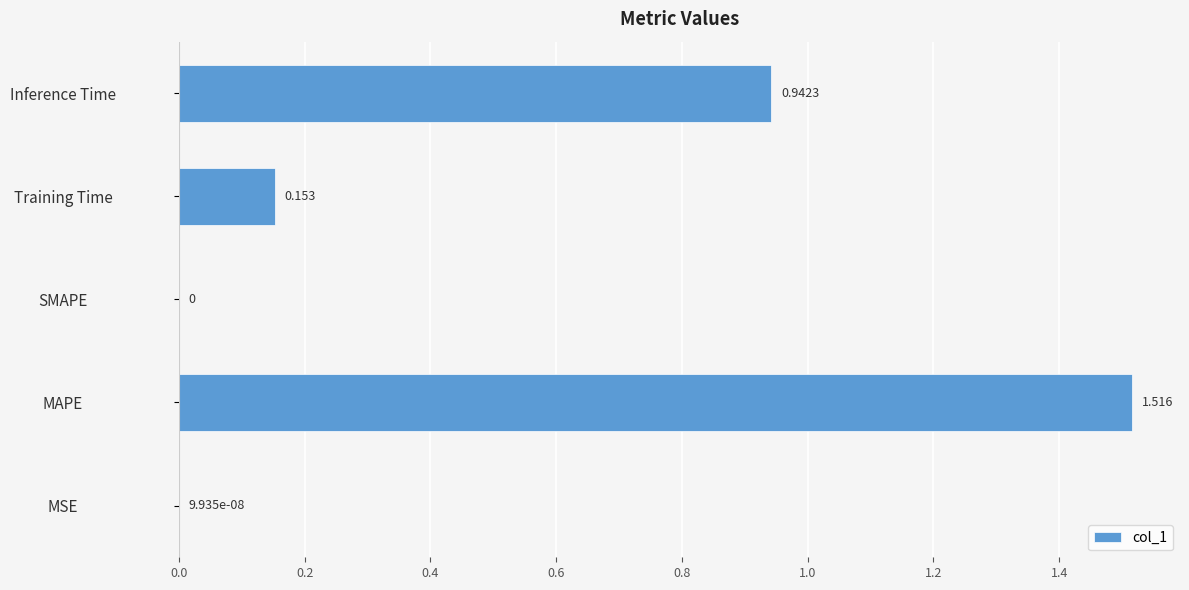

Which category has the highest value across all series?

MAPE